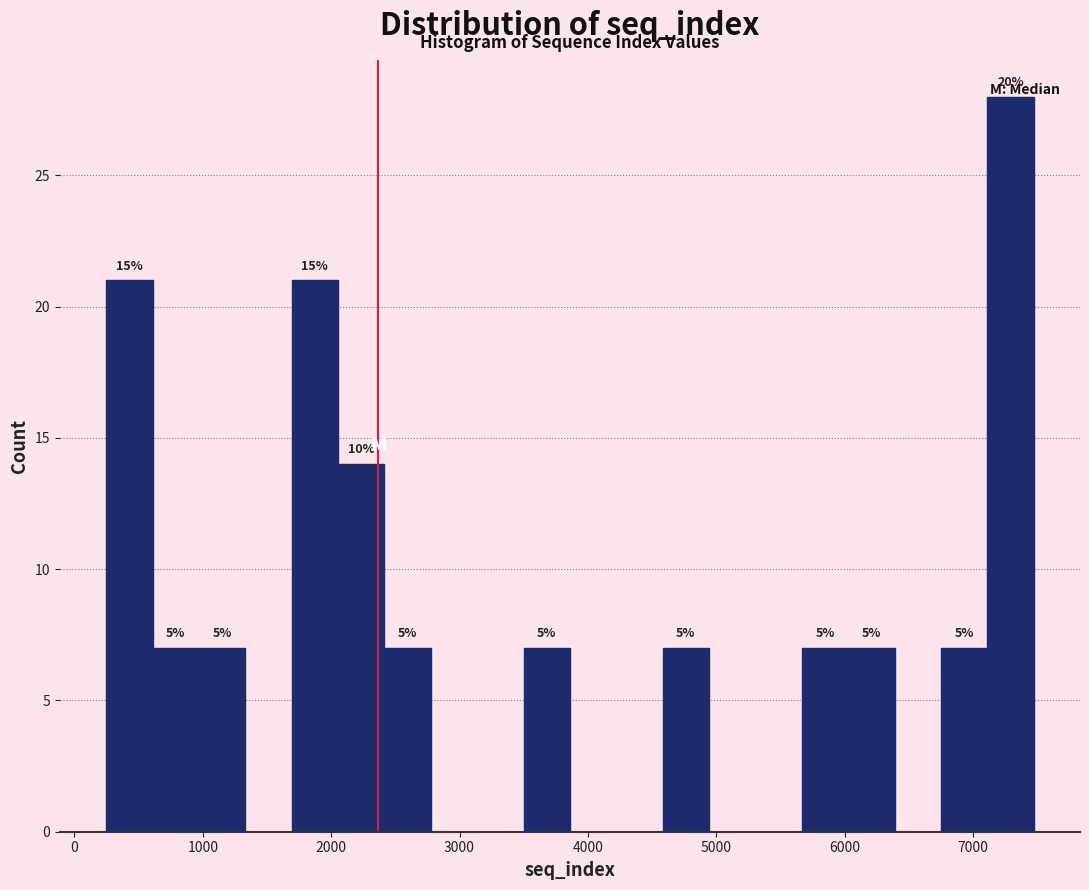

Around what value on the x-axis is the tallest bar? Give the approximate position of its centre, as read against the axis.

7300